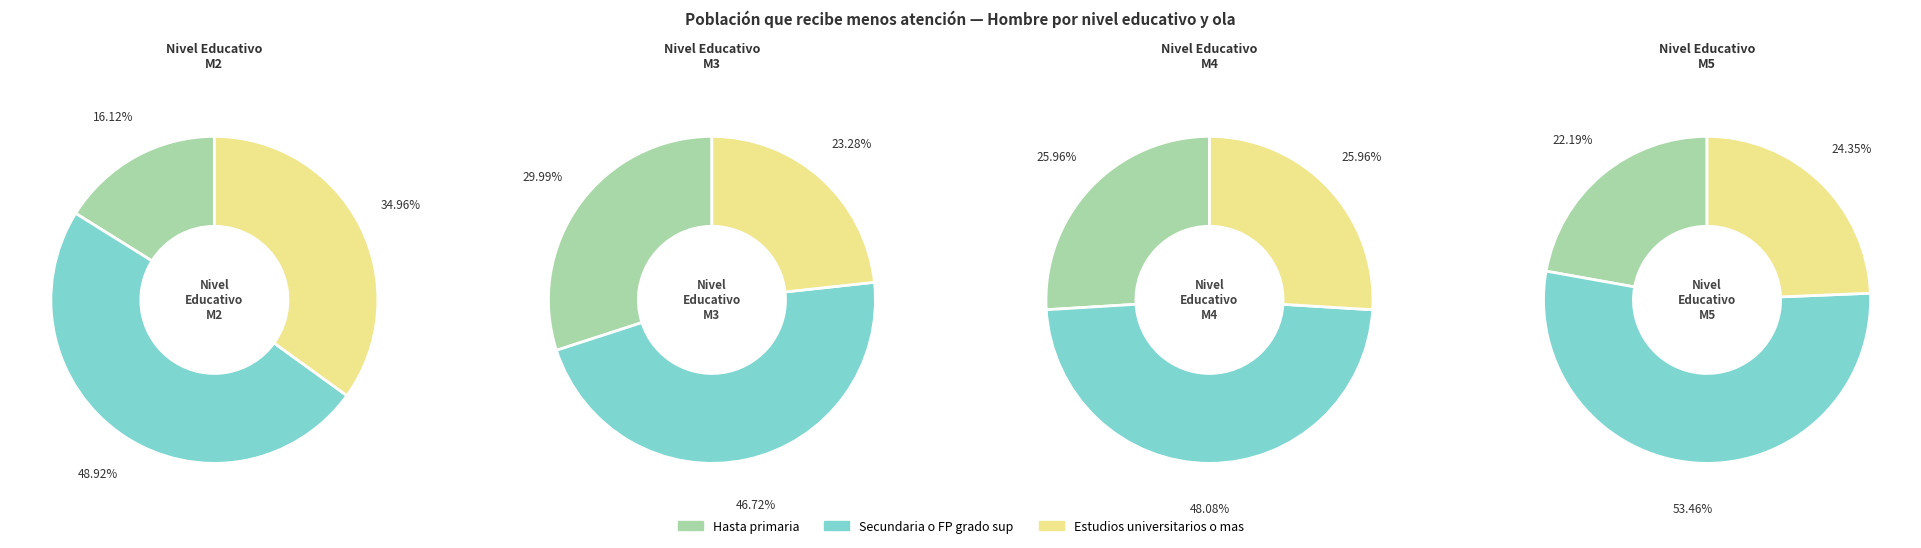

What percentage is NOT represented by M5?

71.2%